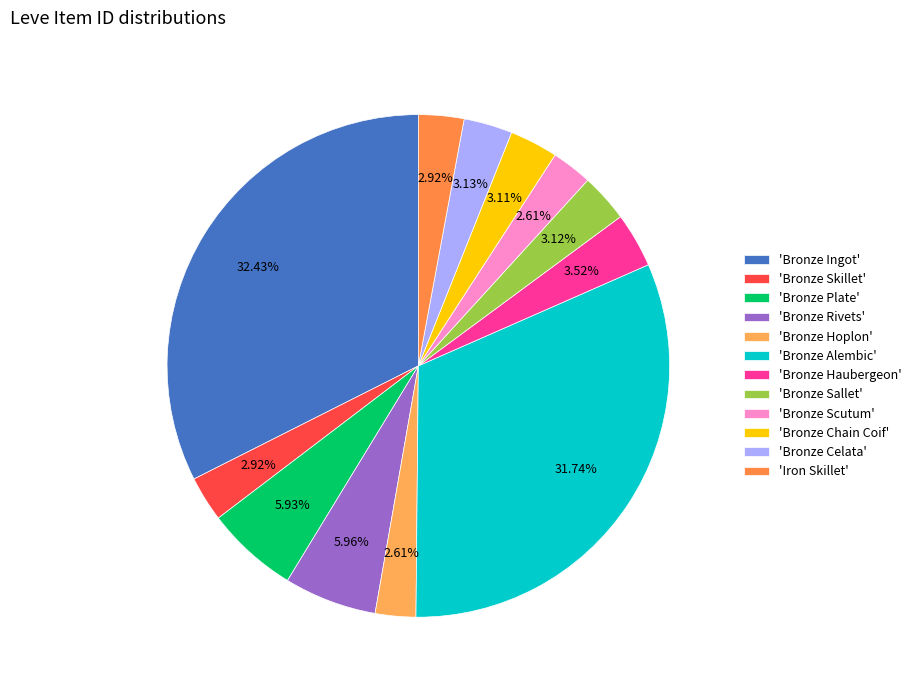

Which slice is the smallest?

Bronze Hoplon